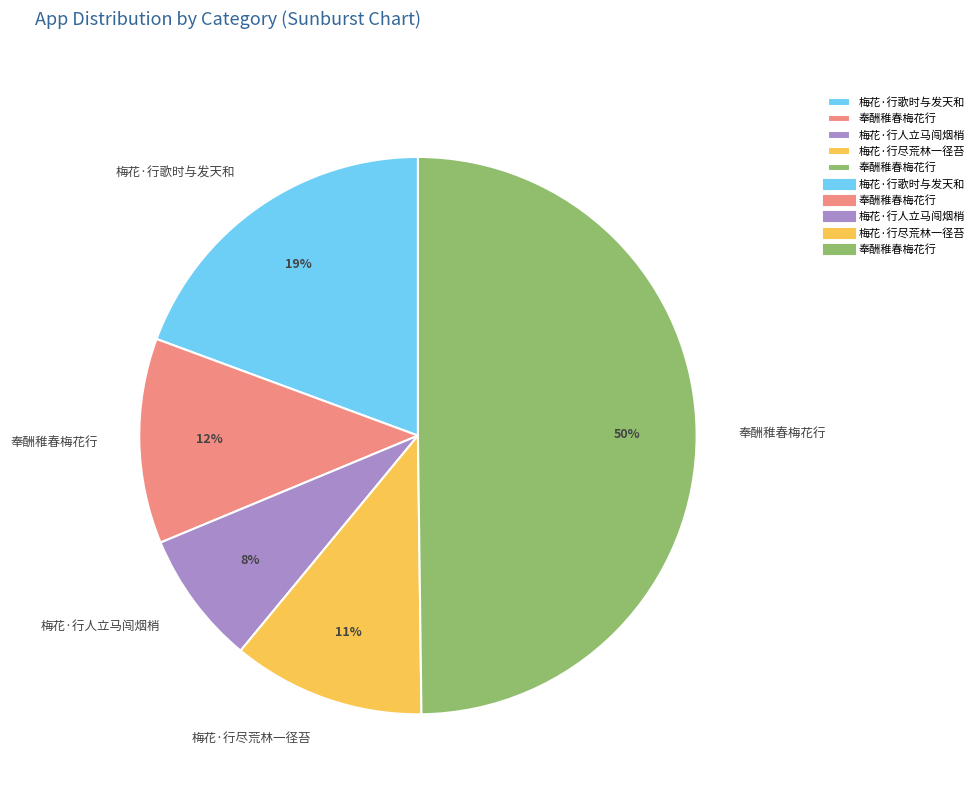

How many slices are in this pie chart?

5